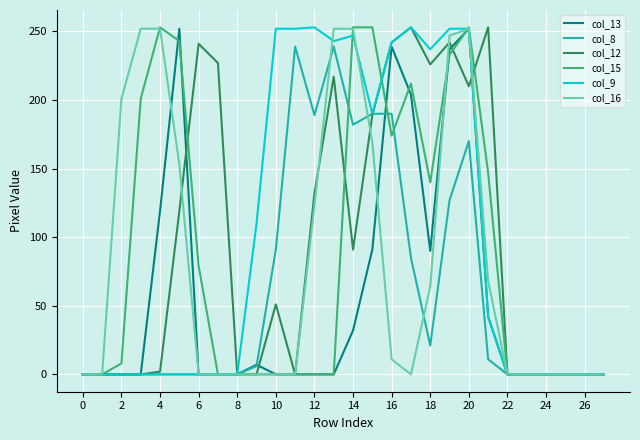

What is the average value of the col_16 series?

82